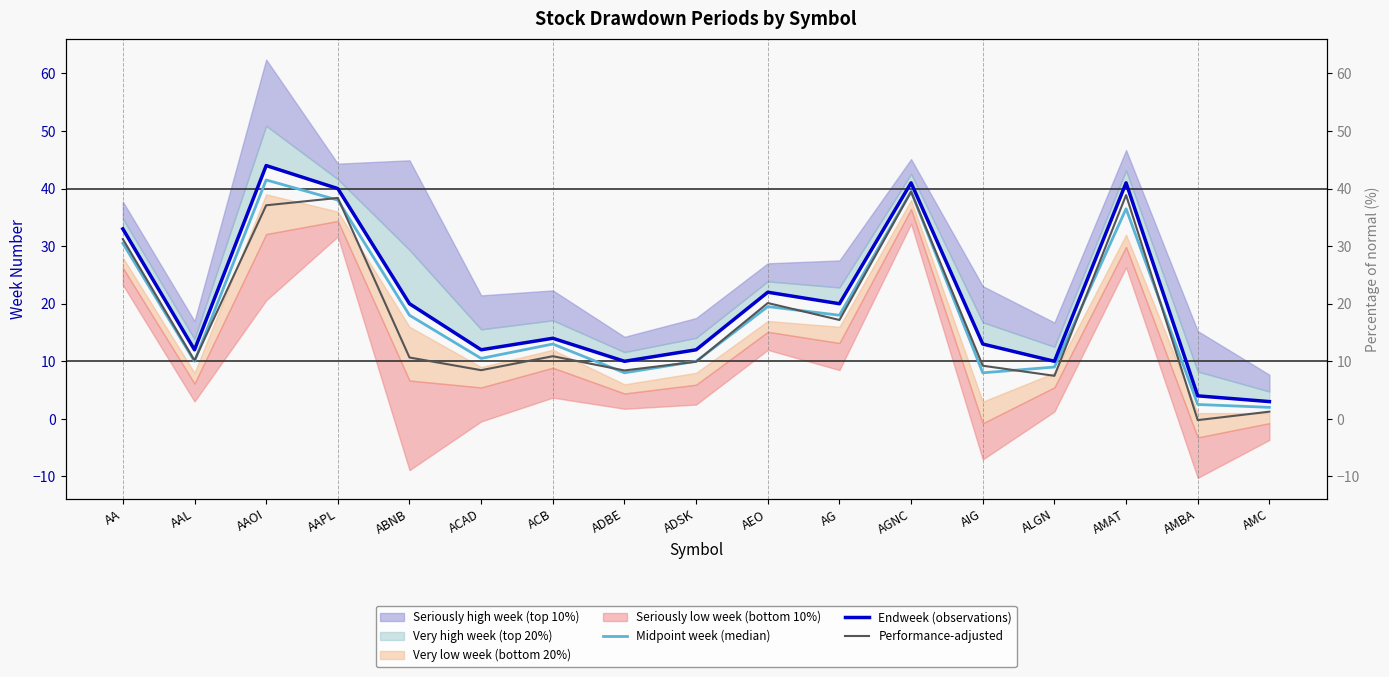

At which category is the sum across all series the highest?

AAOI